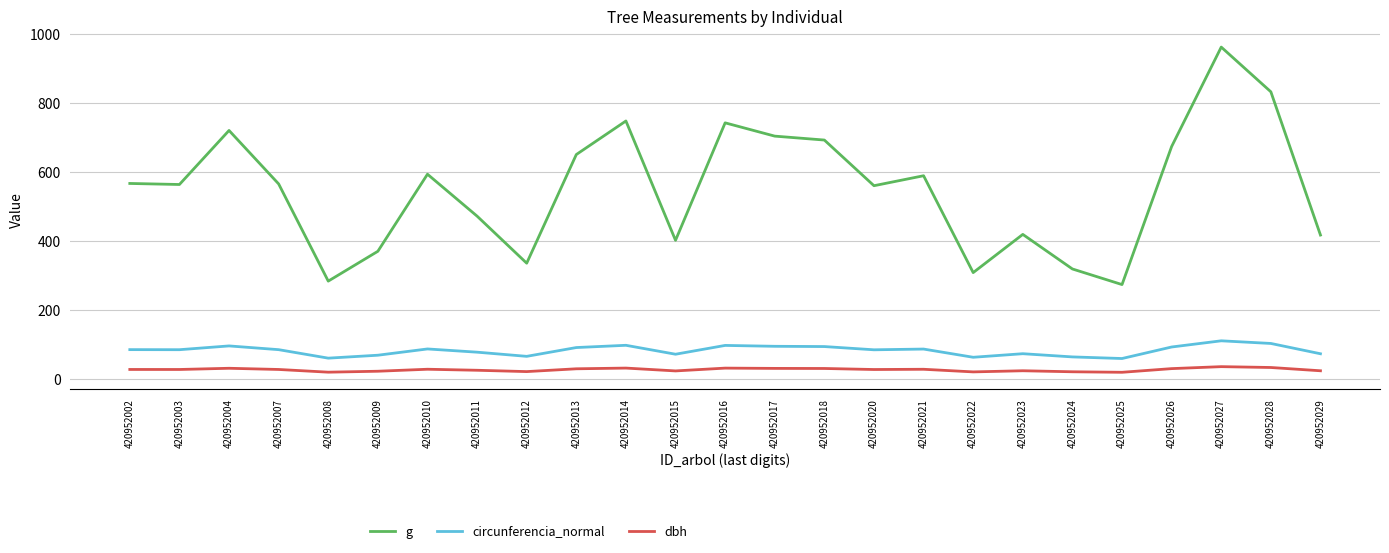

Which label corresponds to the largest value in the chart?

420952027